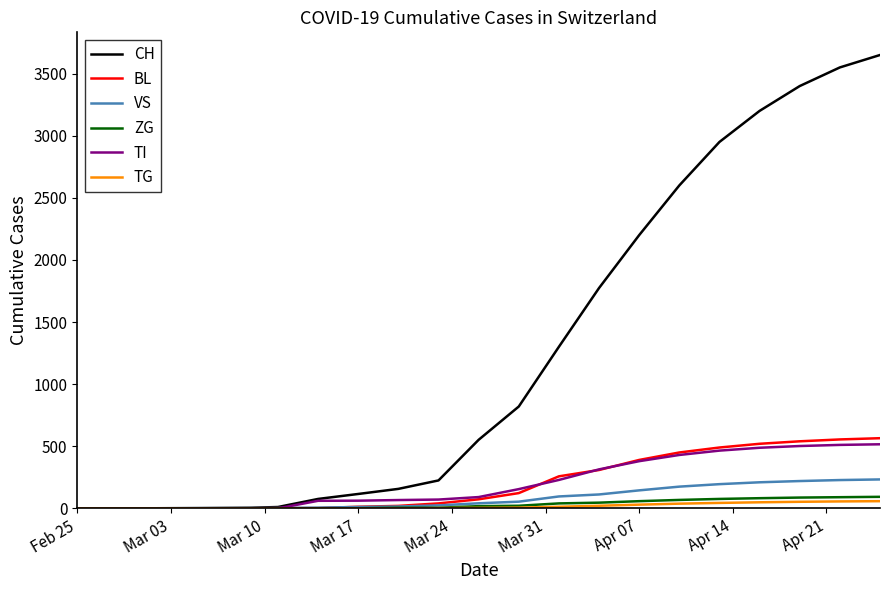

What is the maximum value shown in the chart?

3650